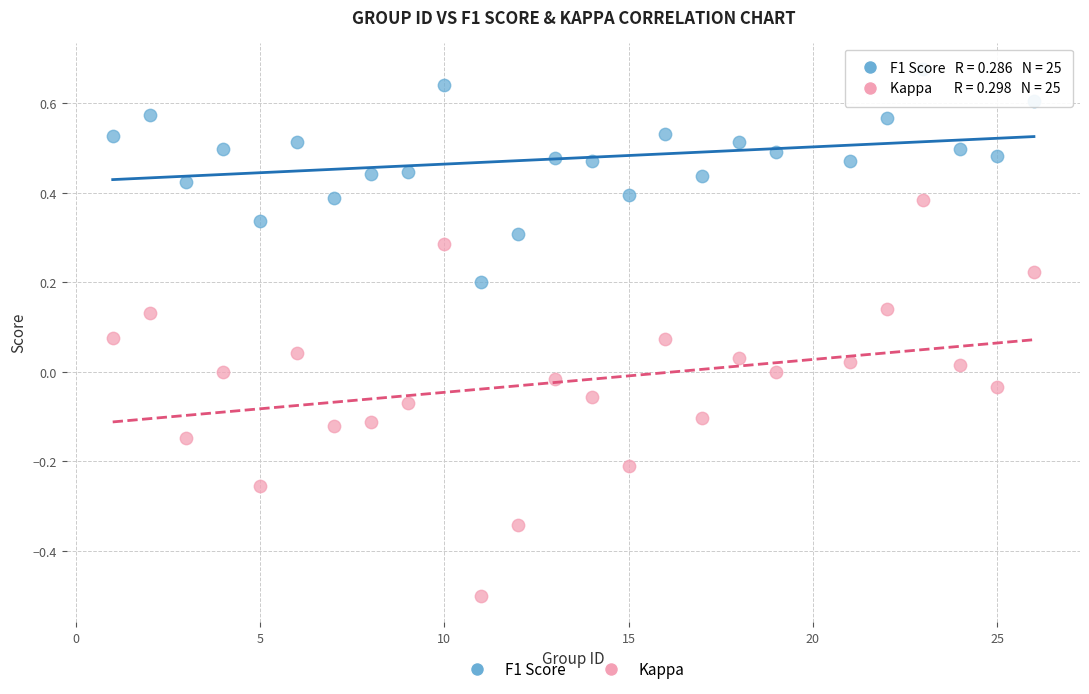

Which series reaches the minimum Y coordinate?

Kappa